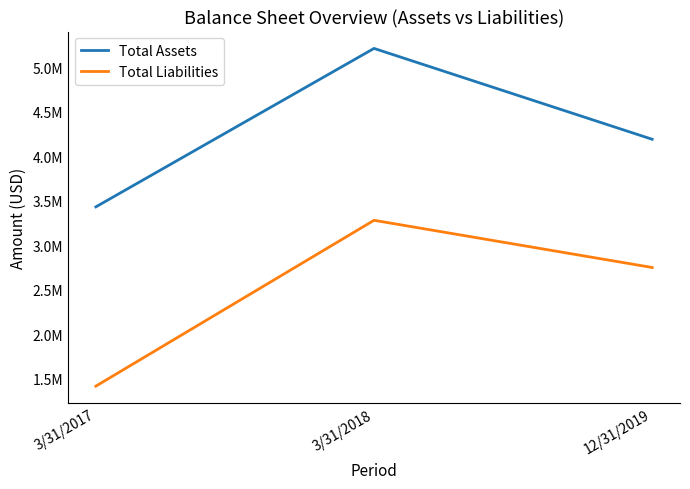

The value of Total Liabilities at 3/31/2018 is 1197817. True or false?

False